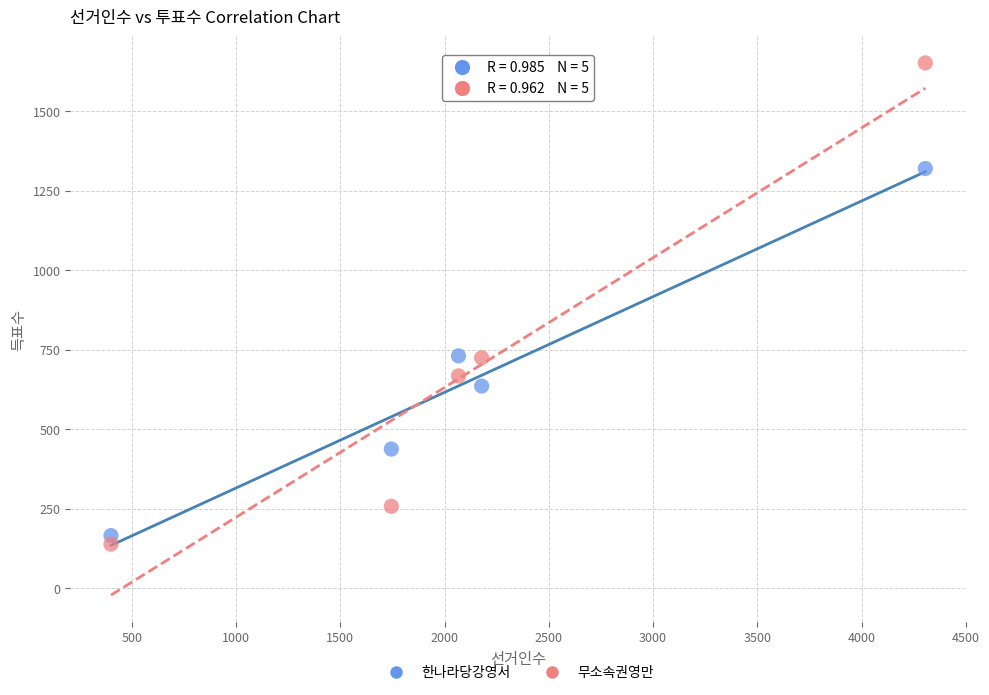

Across all data points, what is the average X value?

2139